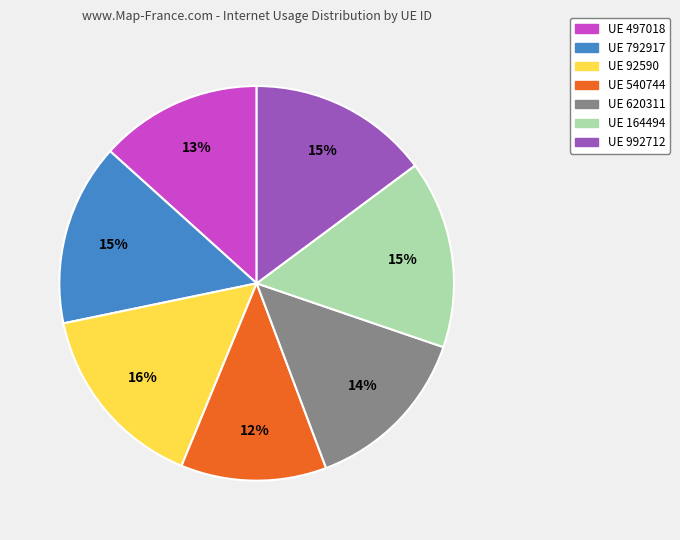

Is there any slice that represents more than half of the pie?

No